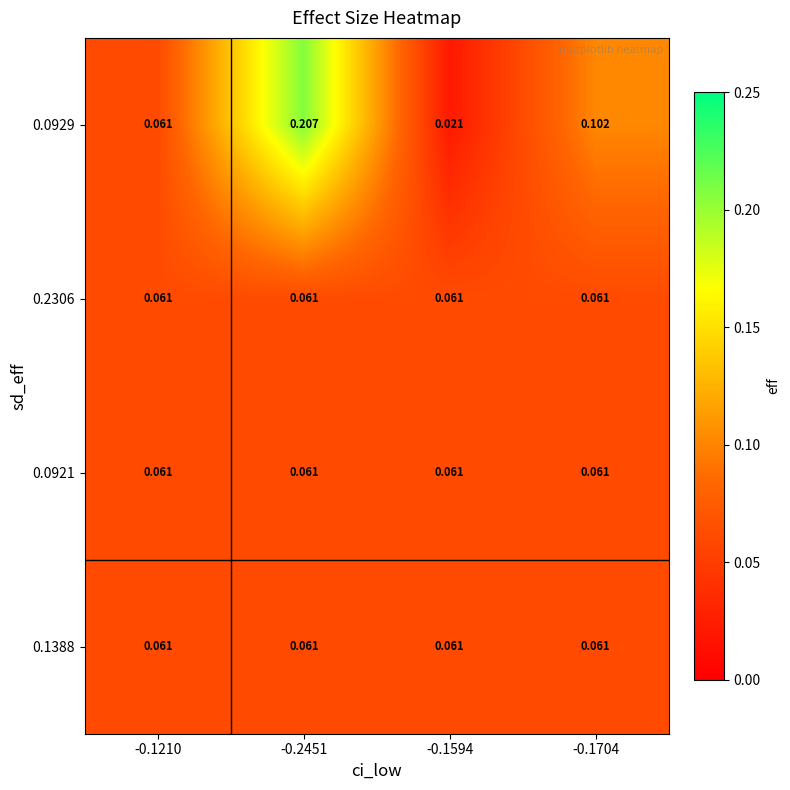

How many categories are shown in the chart?

4